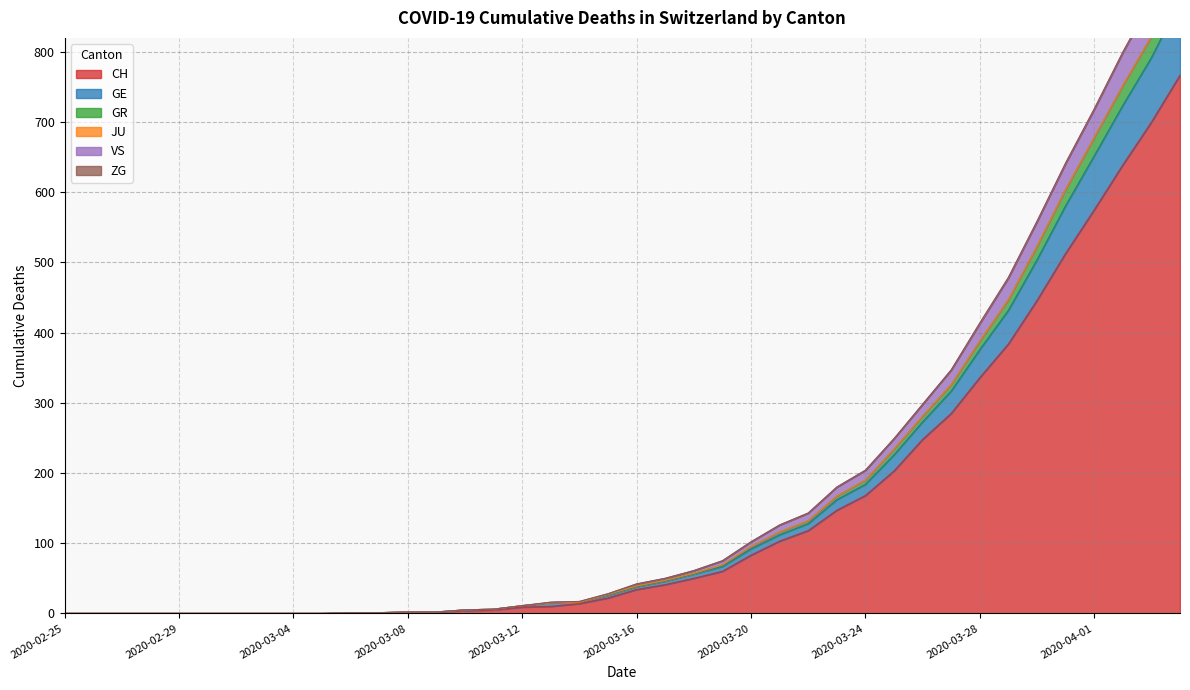

The CH series shows 319 at 2020-02-25. True or false?

False